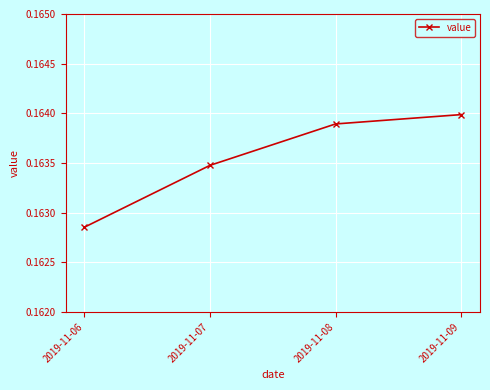

Count the number of categories in the chart.

4